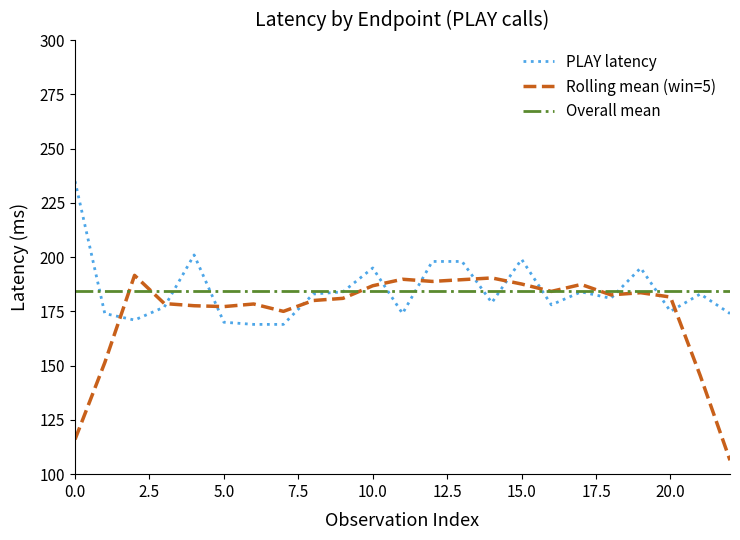

What is the highest value of the Overall mean series?

184.6